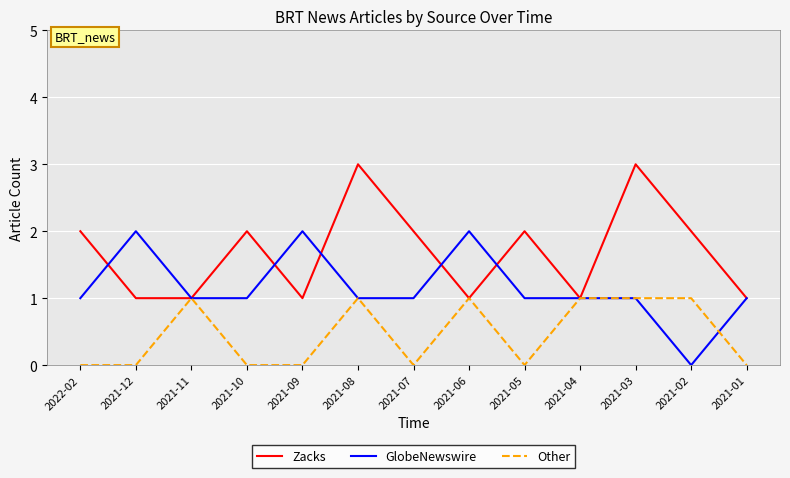

What are all the series names shown in the legend?

Zacks, GlobeNewswire, Other